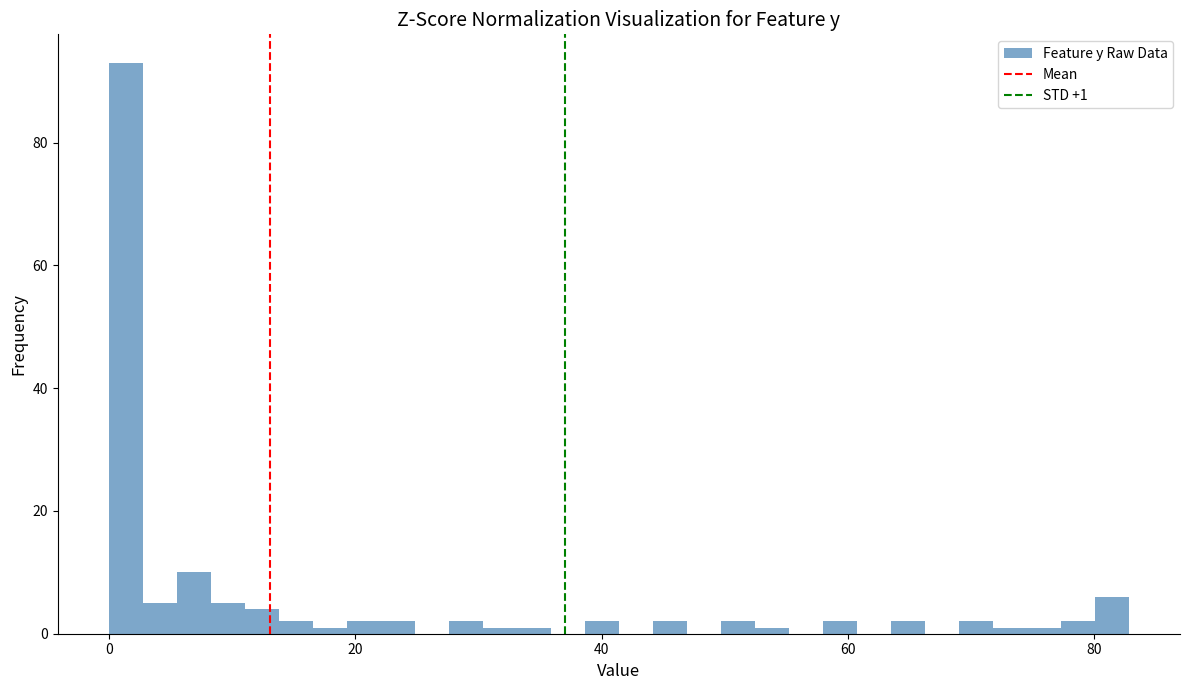

Around what value on the x-axis is the tallest bar? Give the approximate position of its centre, as read against the axis.

2